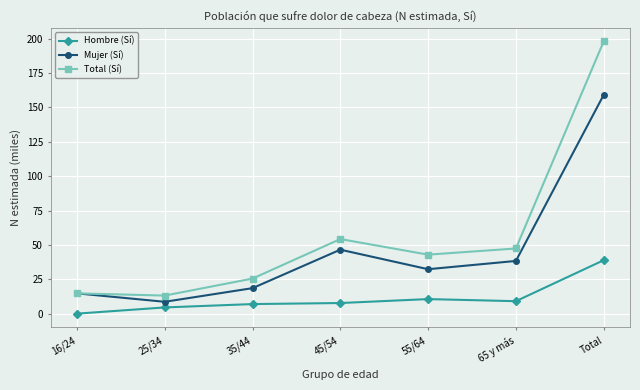

How many values in the Mujer (Sí) series are below 32?

3